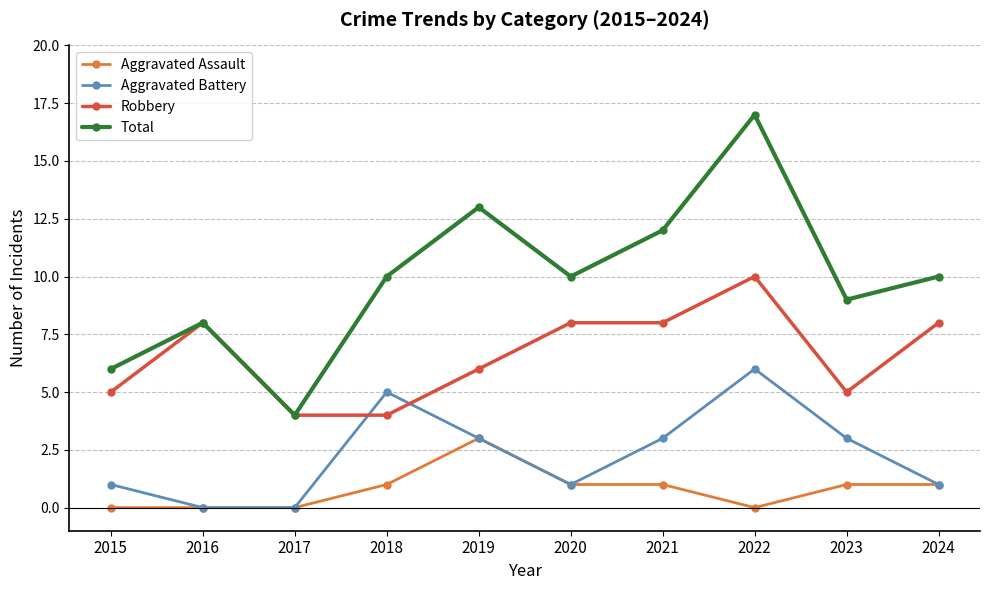

What is the maximum value shown in the chart?

17